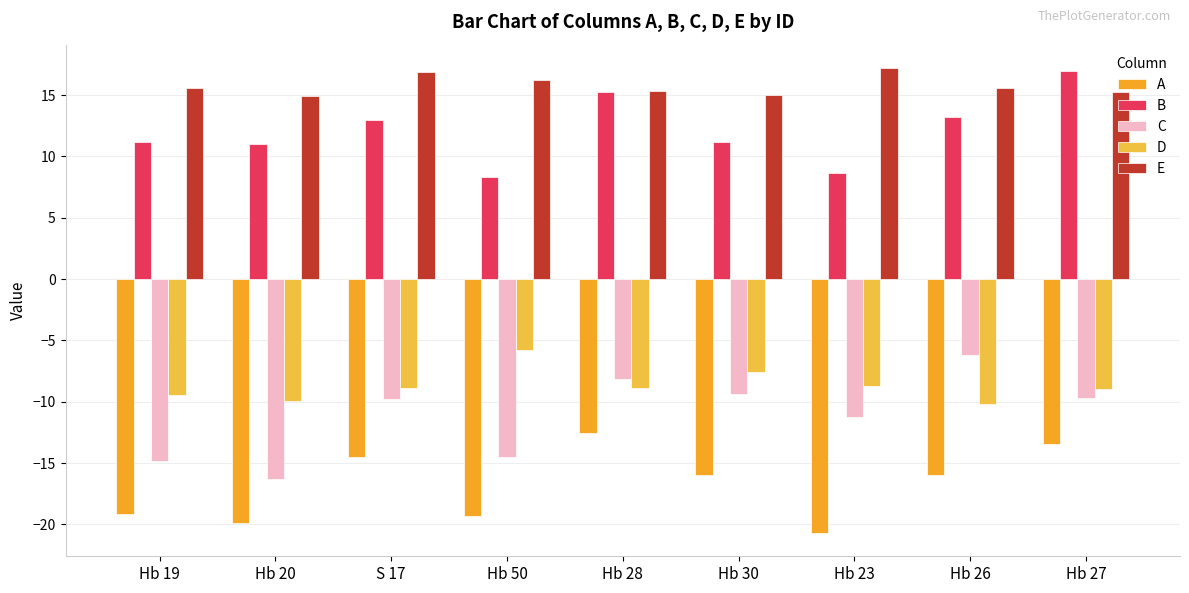

What is the average value of the E series?

15.8